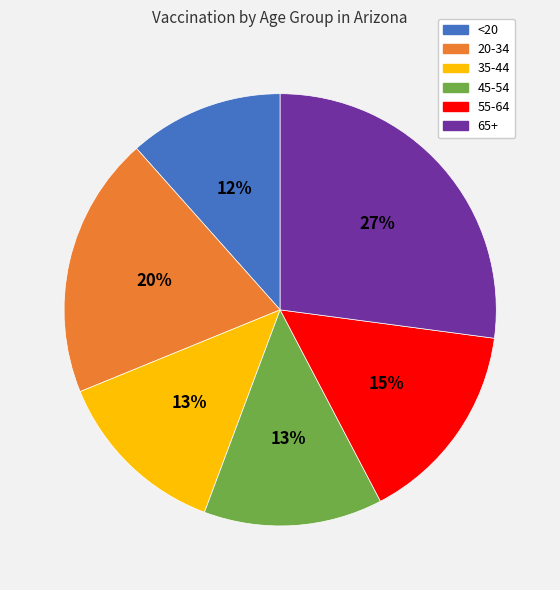

The 45-54 slice represents 7% of the pie. True or false?

False